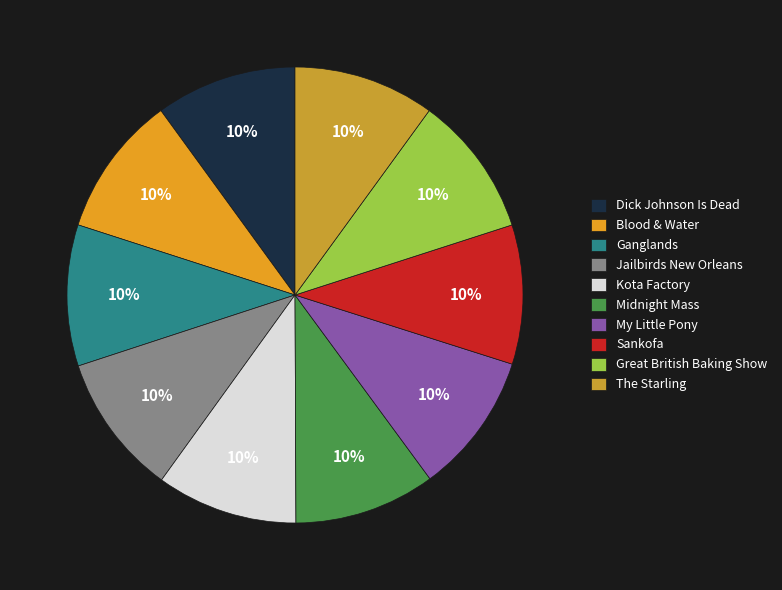

Does Blood & Water represent more than half of the total?

No